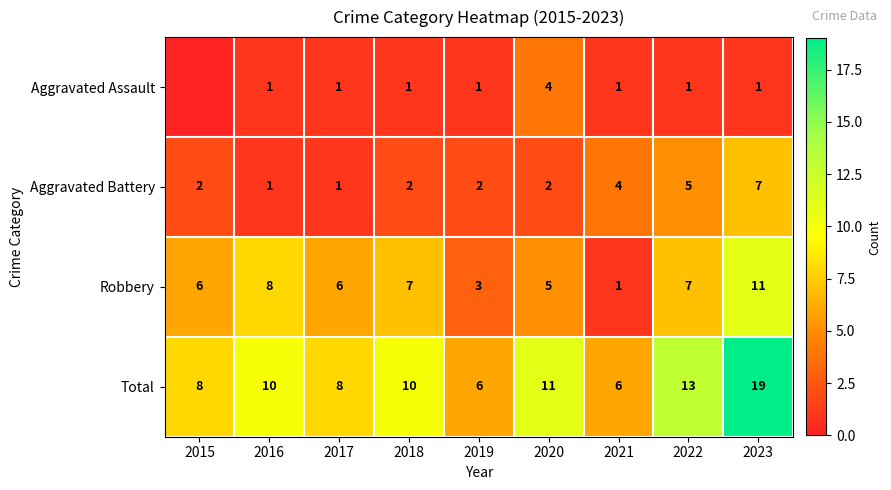

What is the approximate value of Total at 2016, to the nearest 10?

10